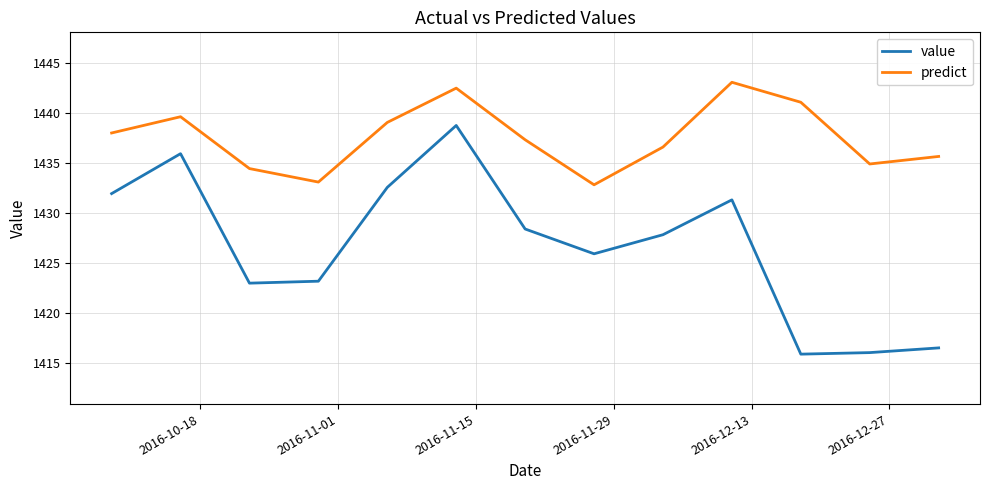

Which series has the largest range (max minus min)?

value